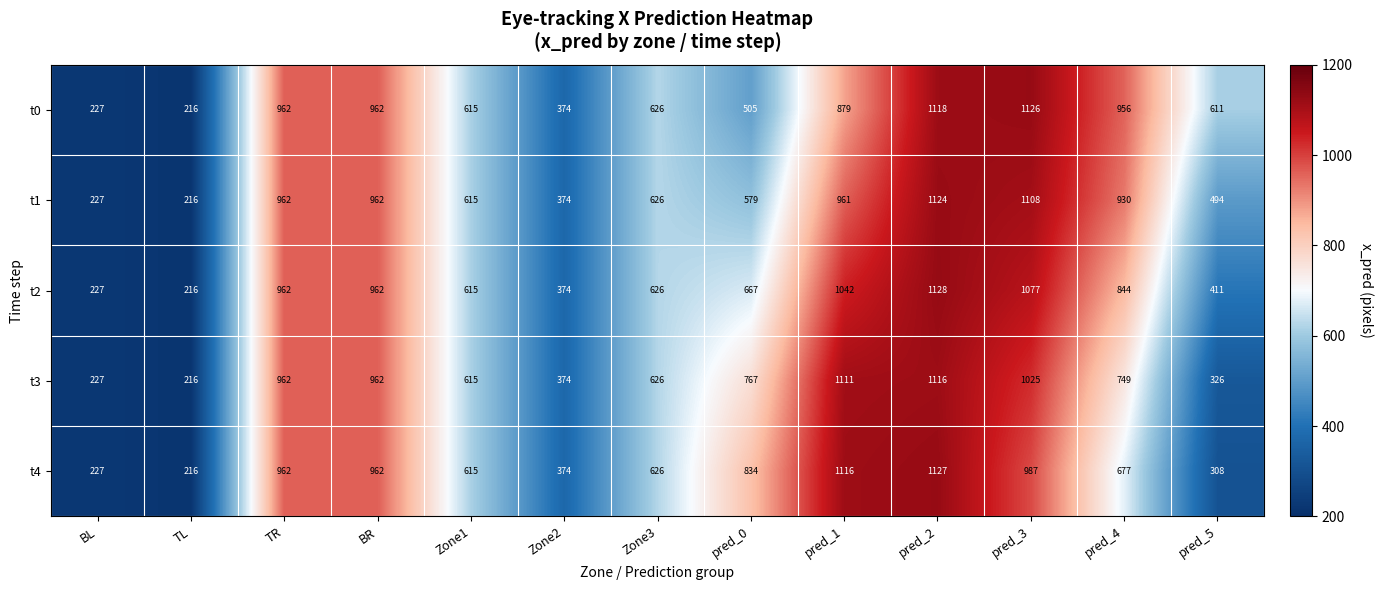

Which category has the lowest value across all series?

TL